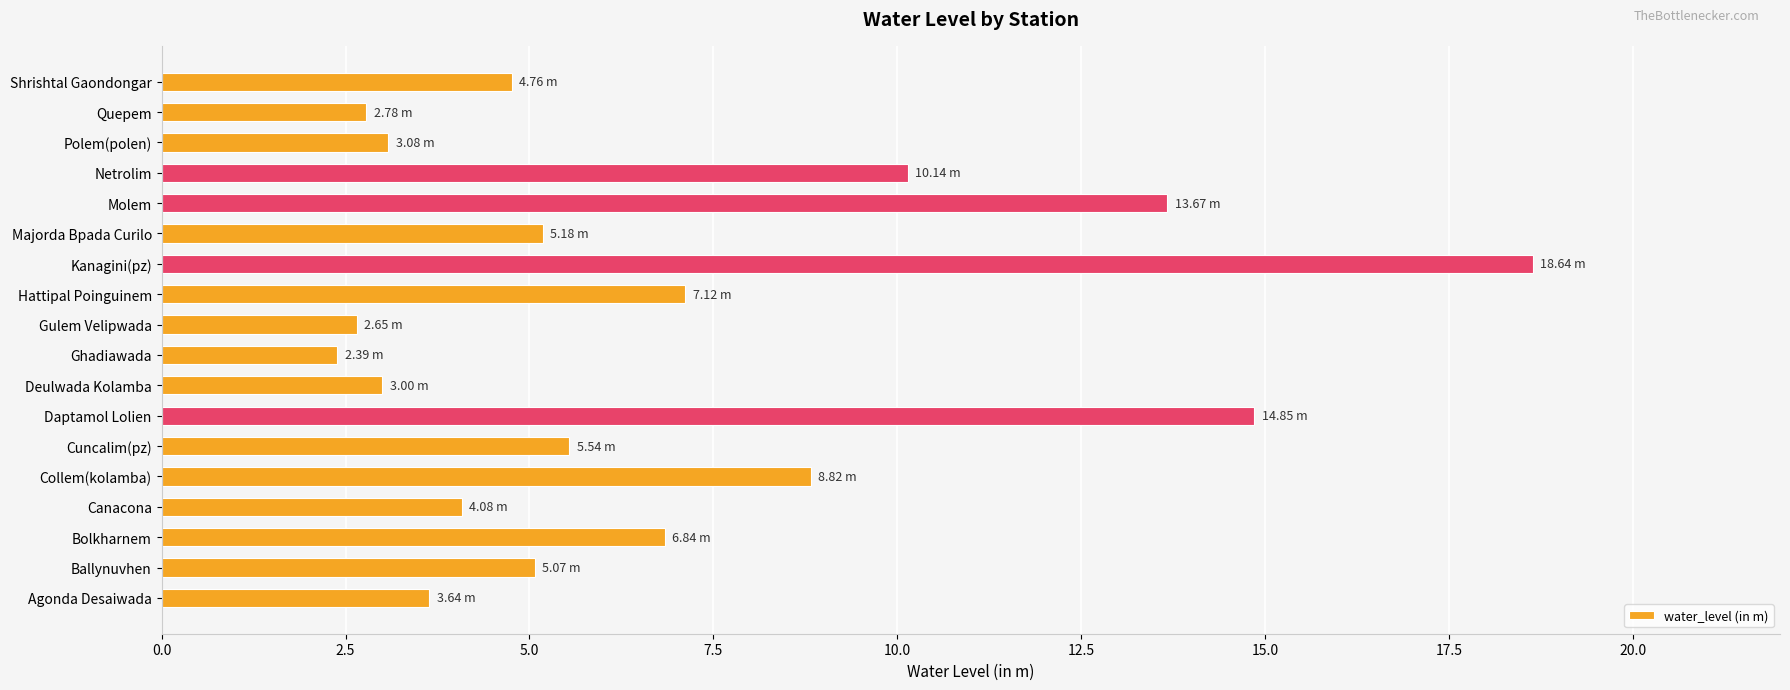

Which has a higher value, Majorda Bpada Curilo or Polem(polen)?

Majorda Bpada Curilo